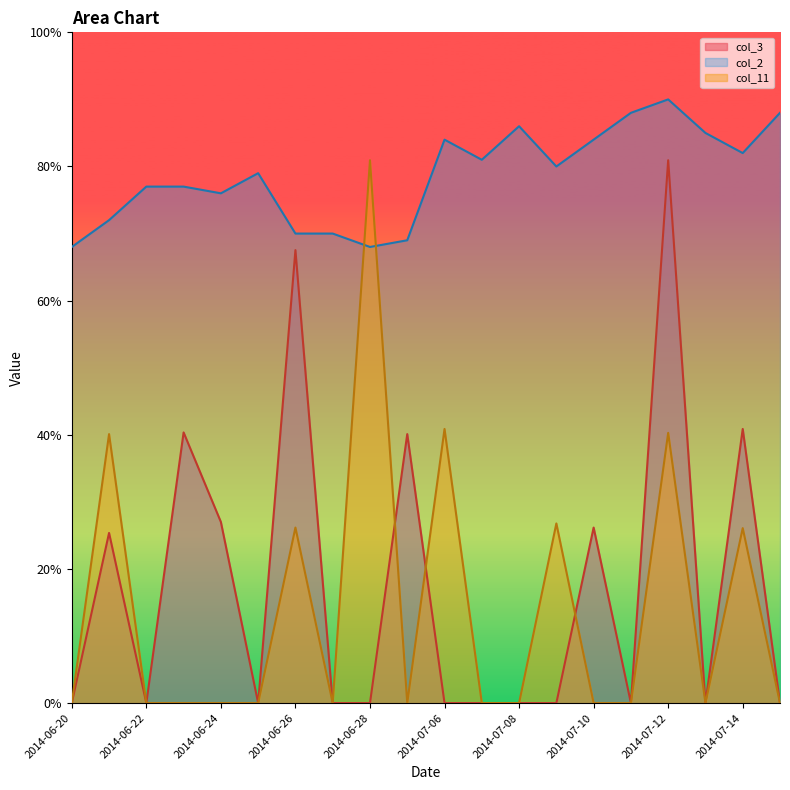

How many interior local peaks does the col_11 series have?

7